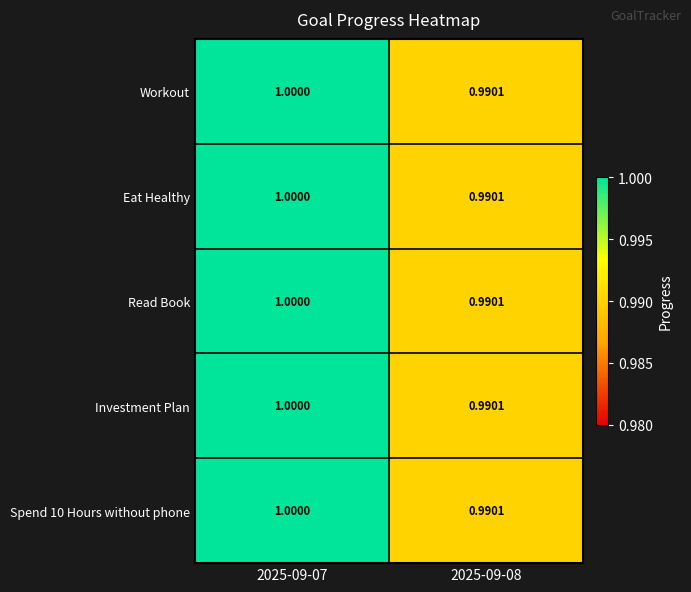

Between 2025-09-08 and 2025-09-07, which is larger?

2025-09-07